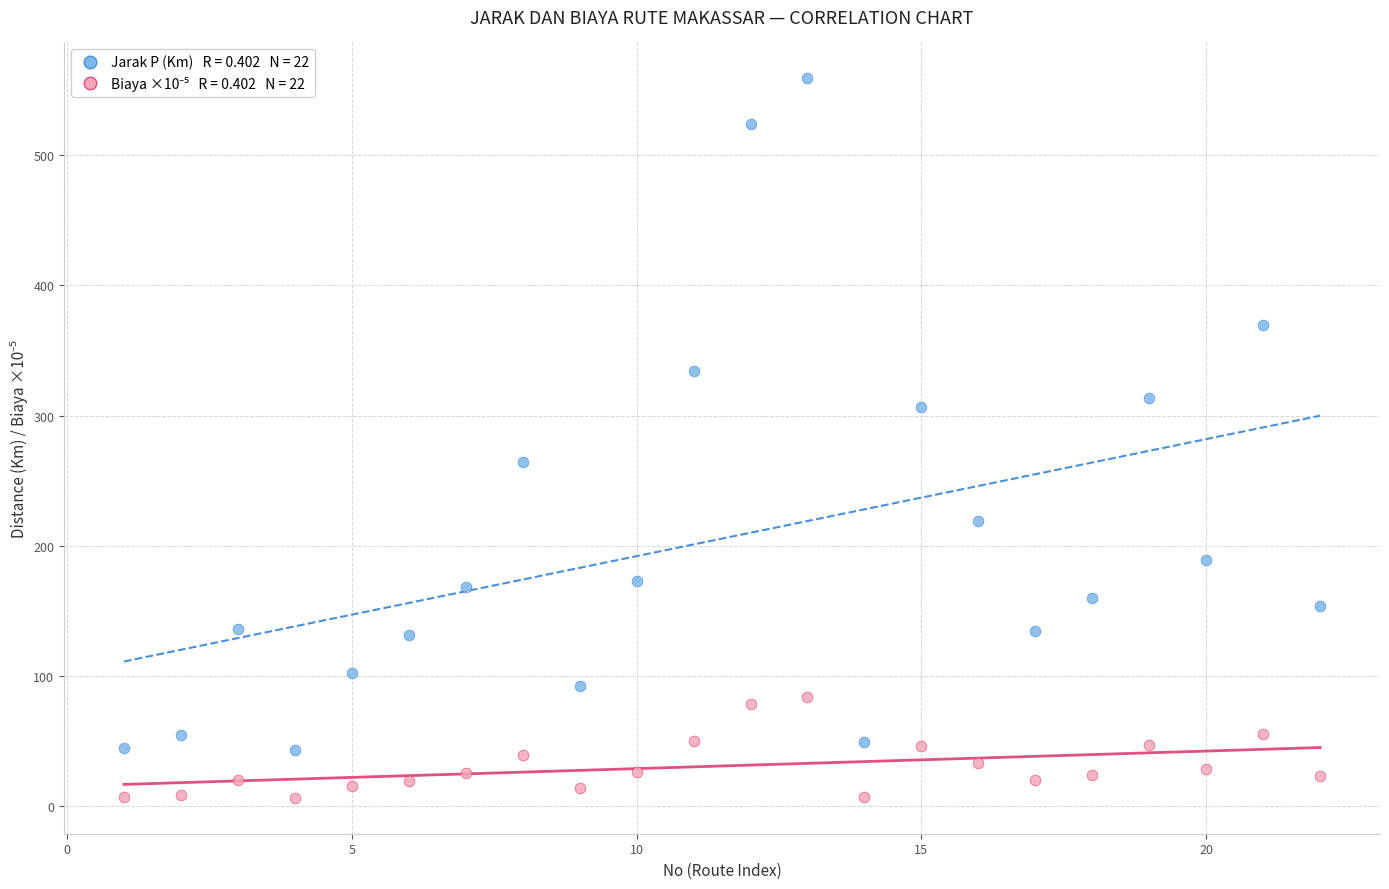

Across all series, what Y value is closest to 282?

264.3